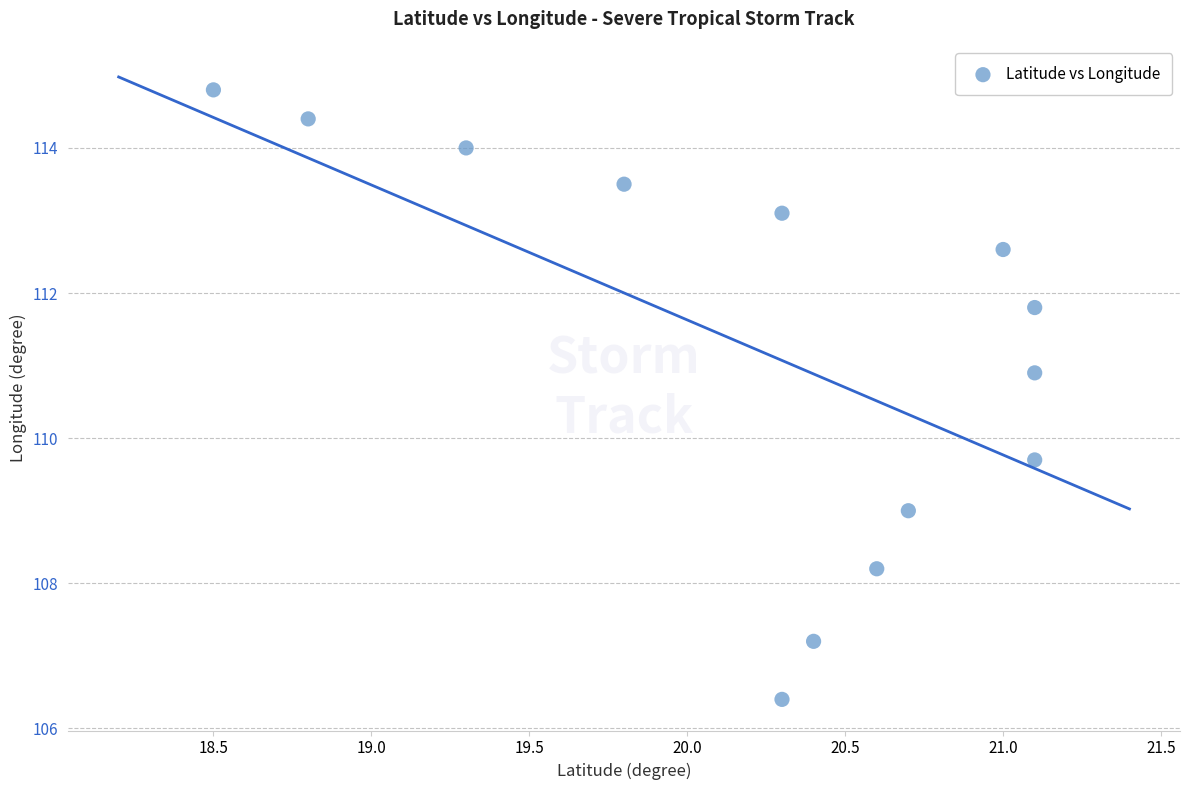

What Y value in the scatter plot is closest to 110?

109.7